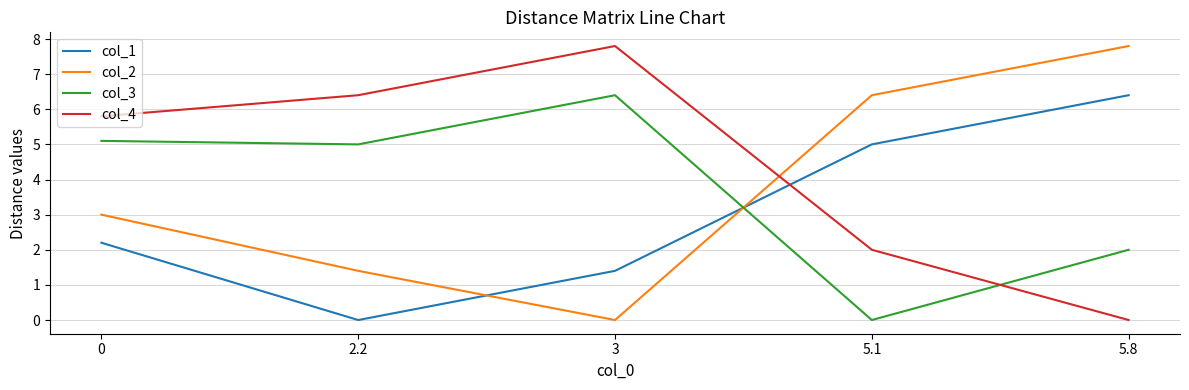

What is the total value across all series at 3?

15.6